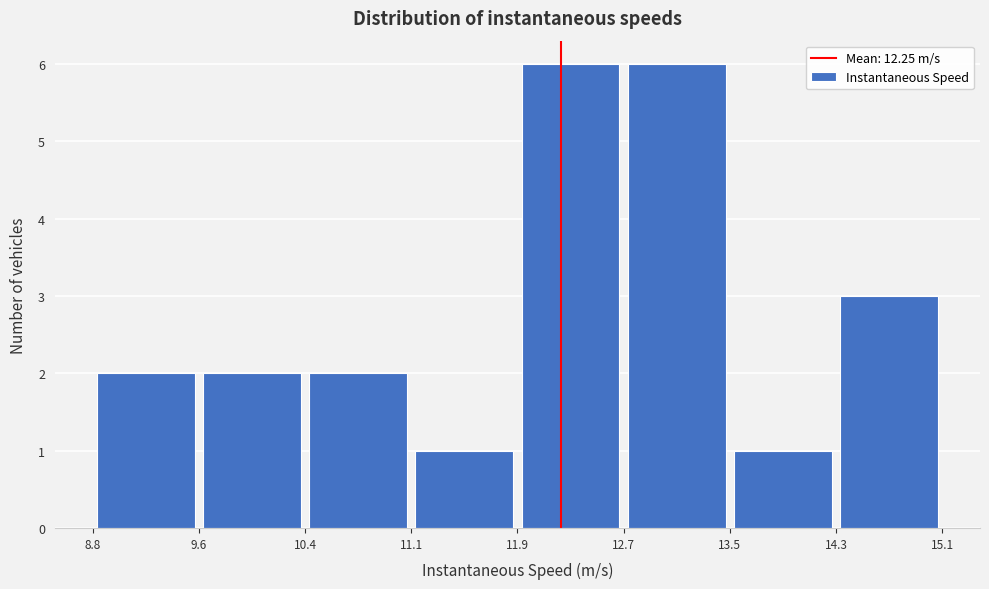

Reading left to right, list every bar in this chart as the range it spans on the x-axis followed by its height. The values are not printed on the chart, so give them approximately, as read against the axis.

8.8 to 9.6: 2
9.6 to 10.4: 2
10.4 to 11.1: 2
11.1 to 11.9: 1
11.9 to 12.7: 6
12.7 to 13.5: 6
13.5 to 14.3: 1
14.3 to 15.1: 3